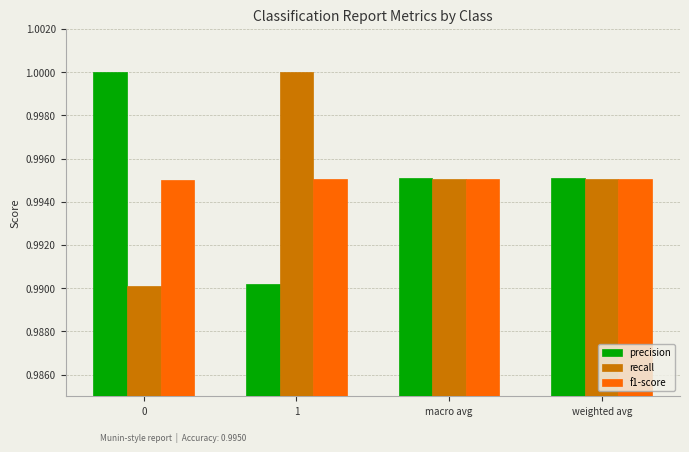

At 1, list the series in order from smallest to largest.

precision, f1-score, recall